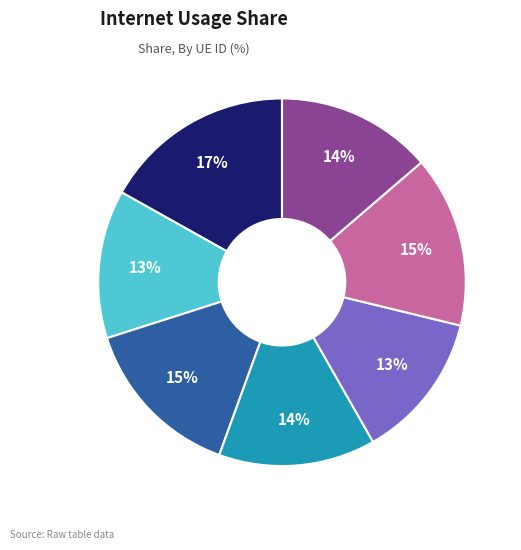

To the nearest percent, what is the average slice percentage?

14%